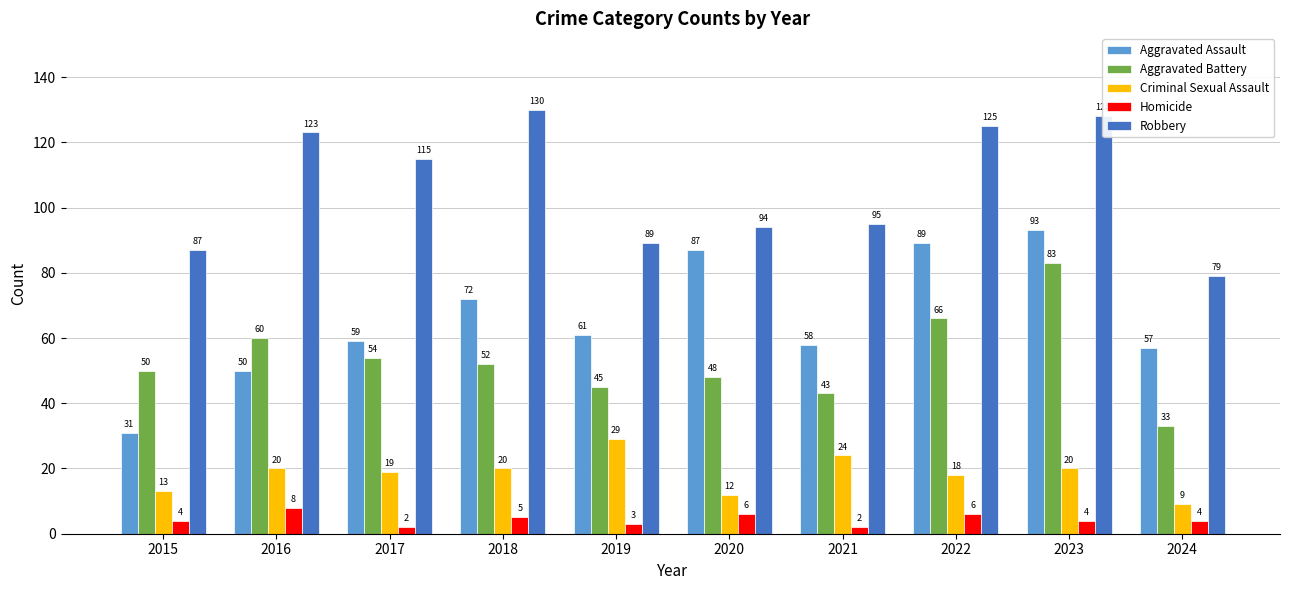

How many bars are there in total?

50